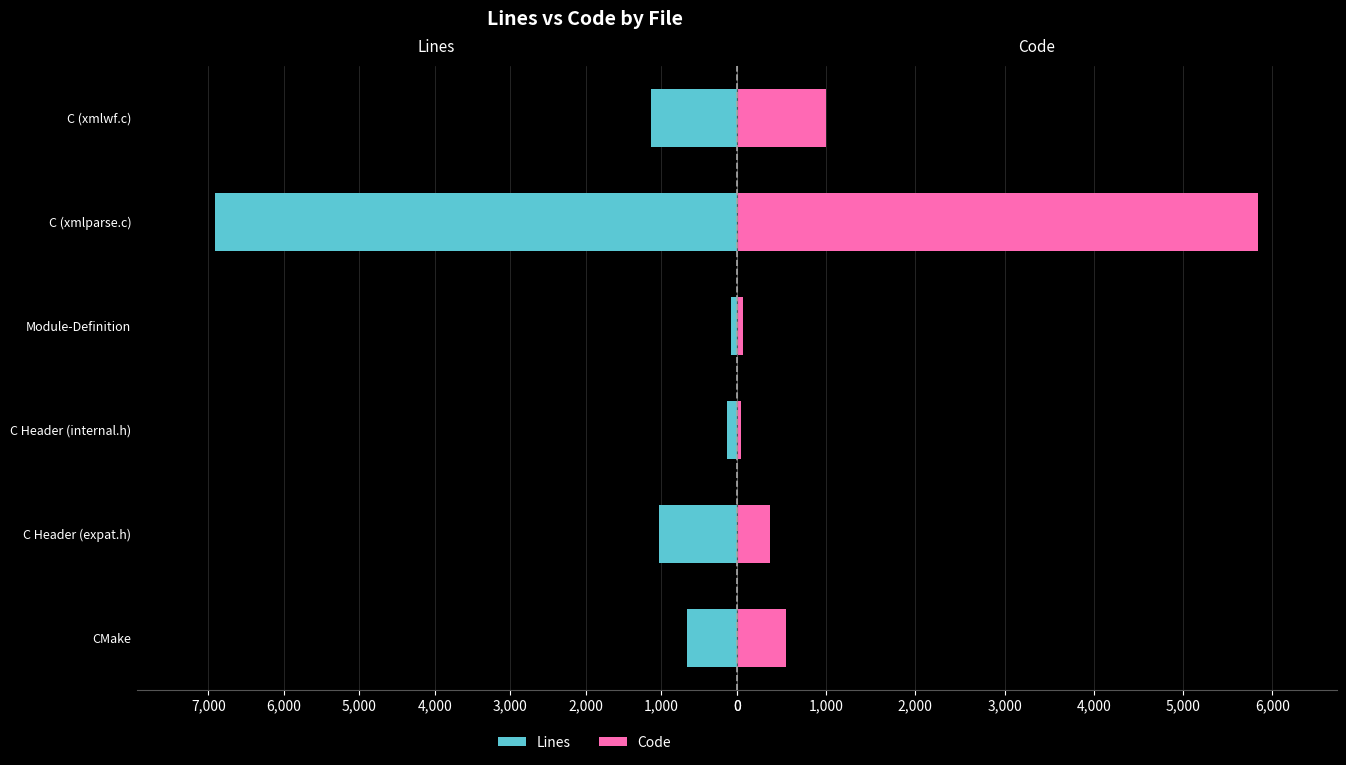

What are all the series names shown in the legend?

Lines, Code